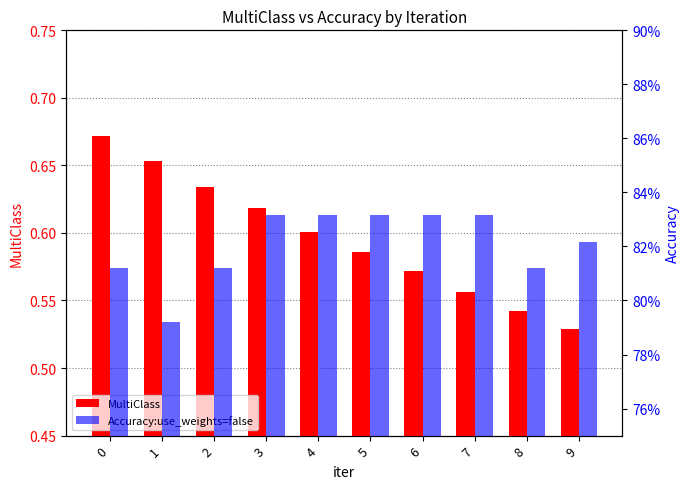

List the series in order of their overall mean, lowest first.

MultiClass, Accuracy:use_weights=false